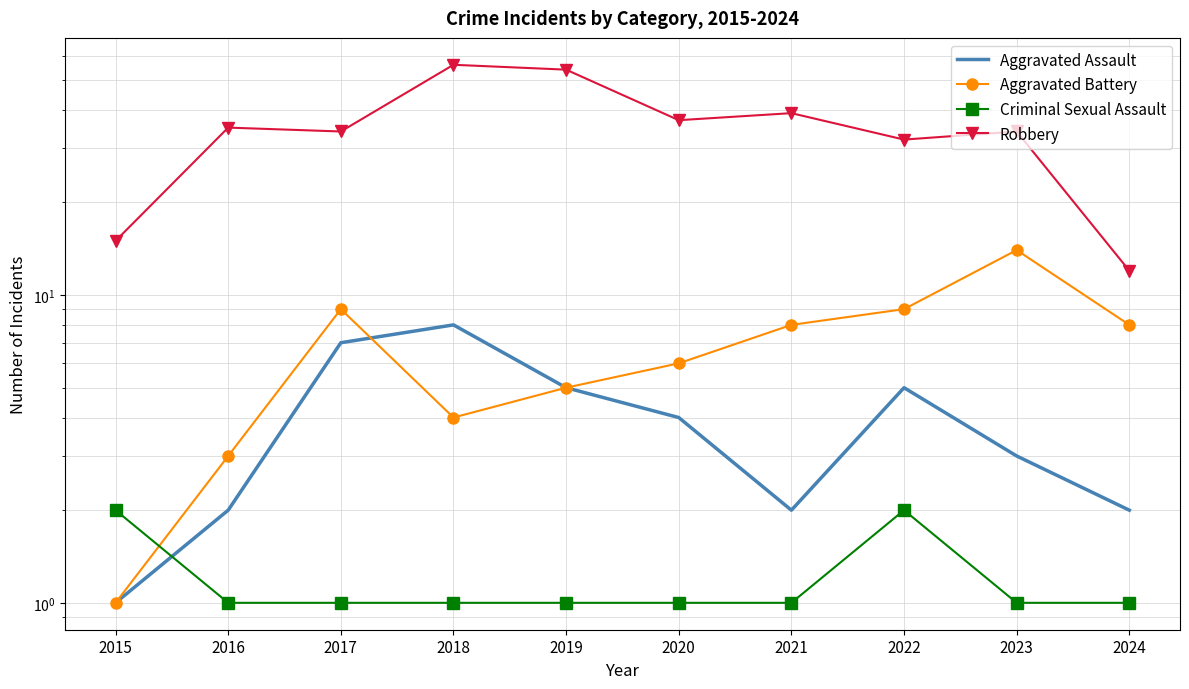

What is the value of the Criminal Sexual Assault point at the 3rd from the left?

1